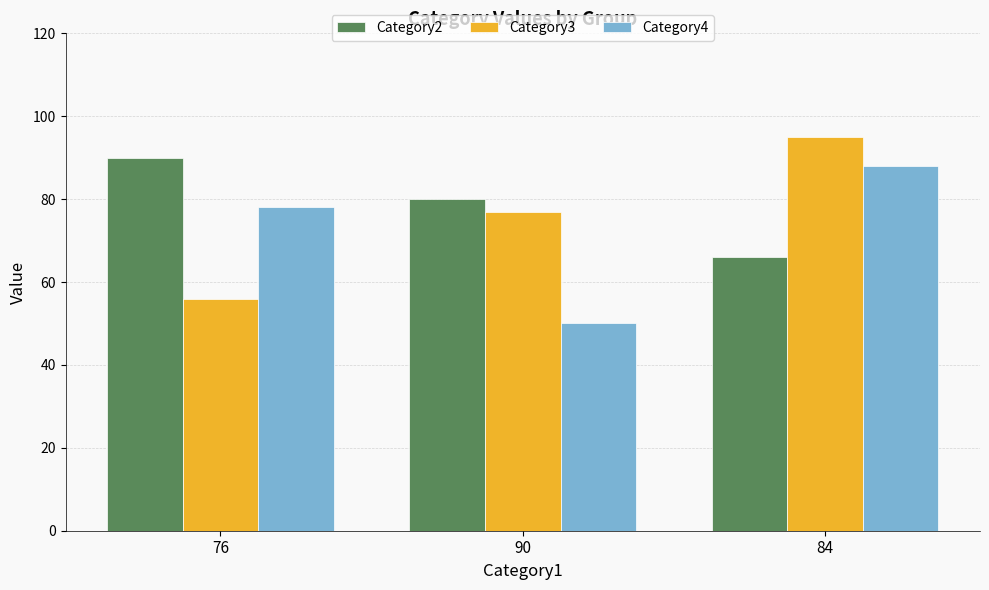

Reading left to right, list all the values displayed in this chart.

Category2: 90	80	66
Category3: 56	77	95
Category4: 78	50	88